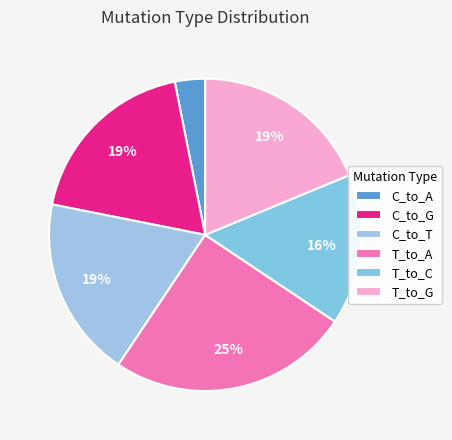

Which category has the biggest portion of the pie?

T_to_A